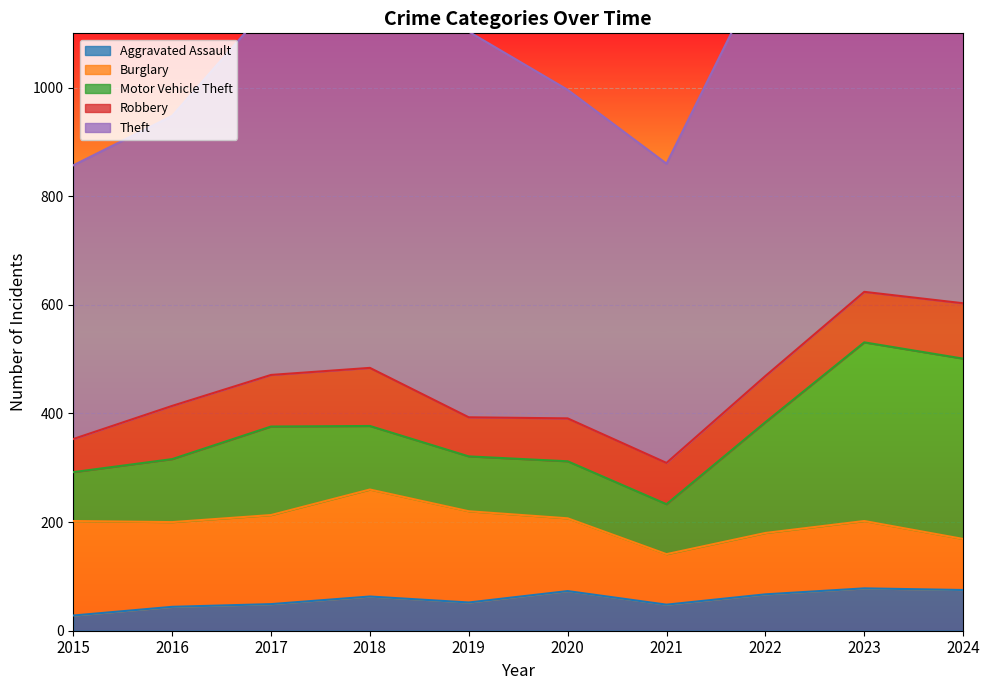

How many lines are shown in the chart?

5